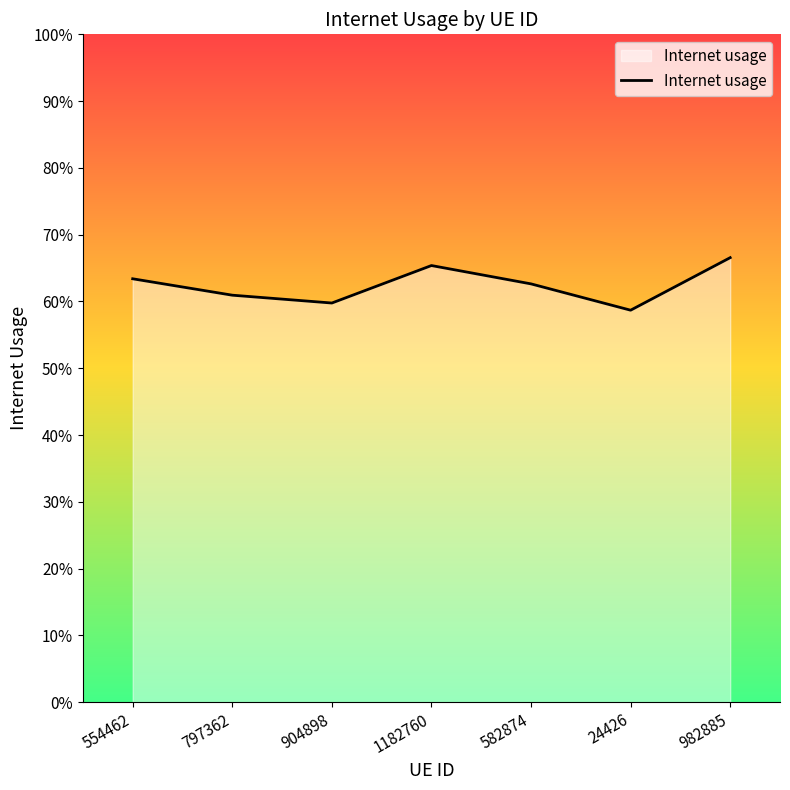

Does the chart display data point markers on the line(s)?

No